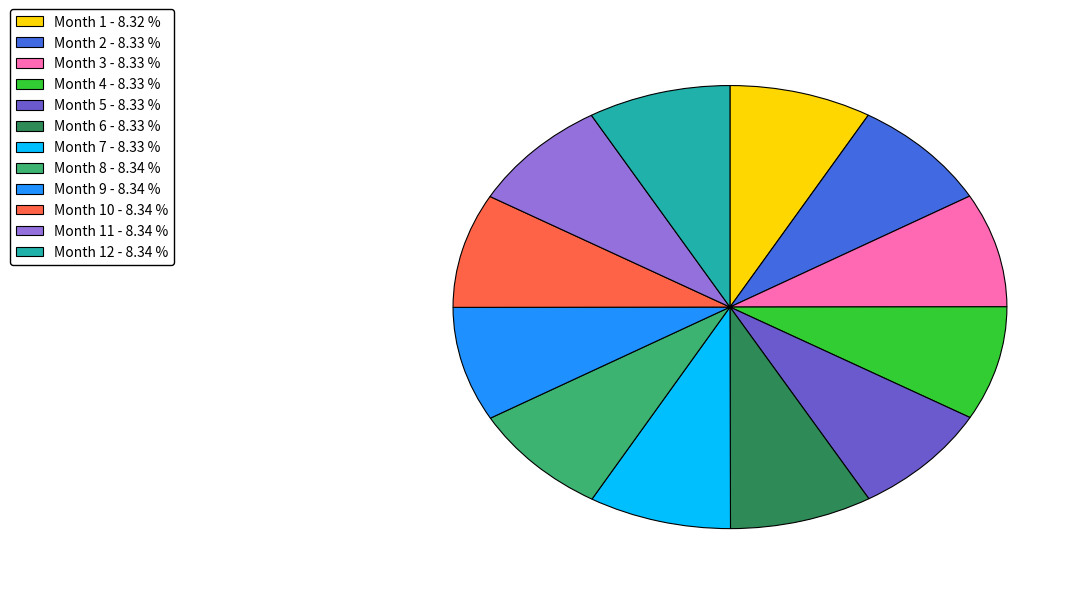

Is there a majority slice in this chart?

No